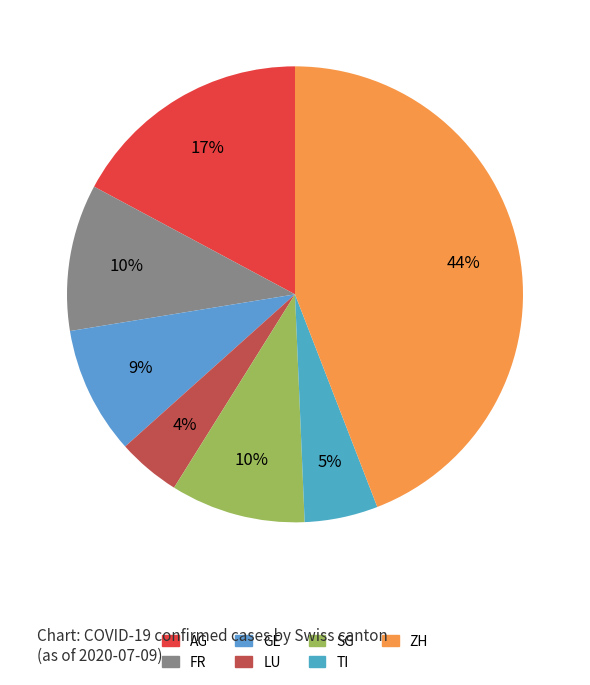

How many segments does this pie chart have?

7